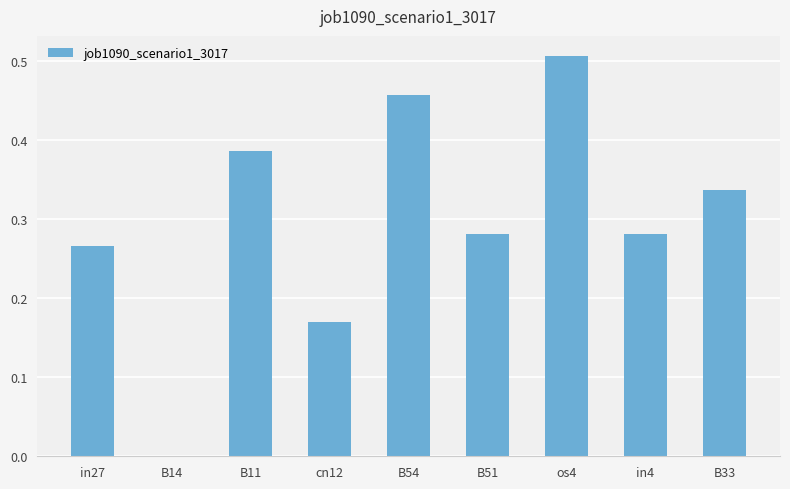

The value at B33 is 0.5. True or false?

False